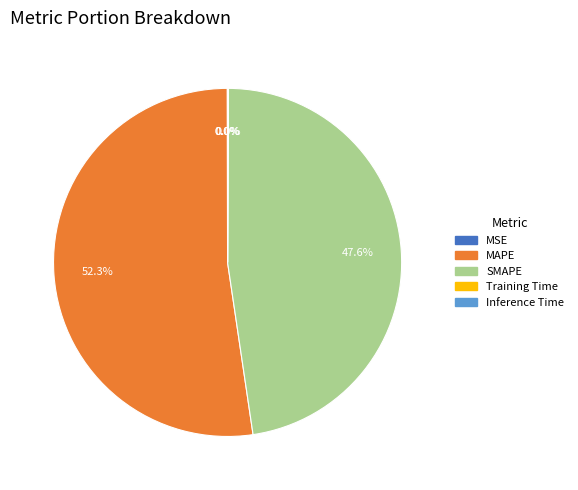

Is the sum of SMAPE and MAPE greater than half?

Yes